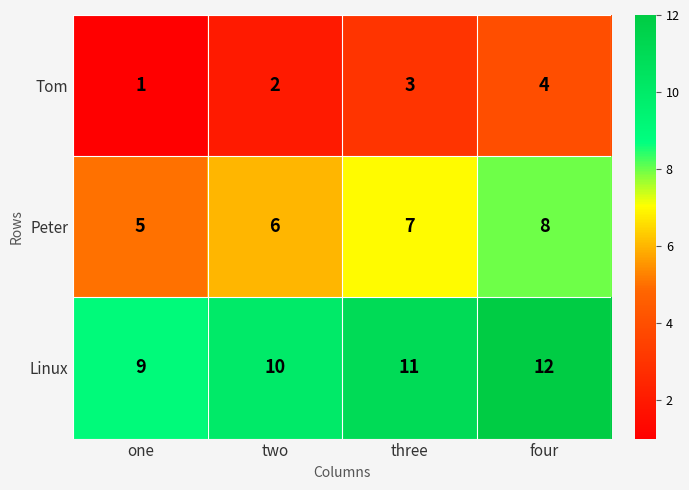

True or false: Linux has a value of 12 at four.

True